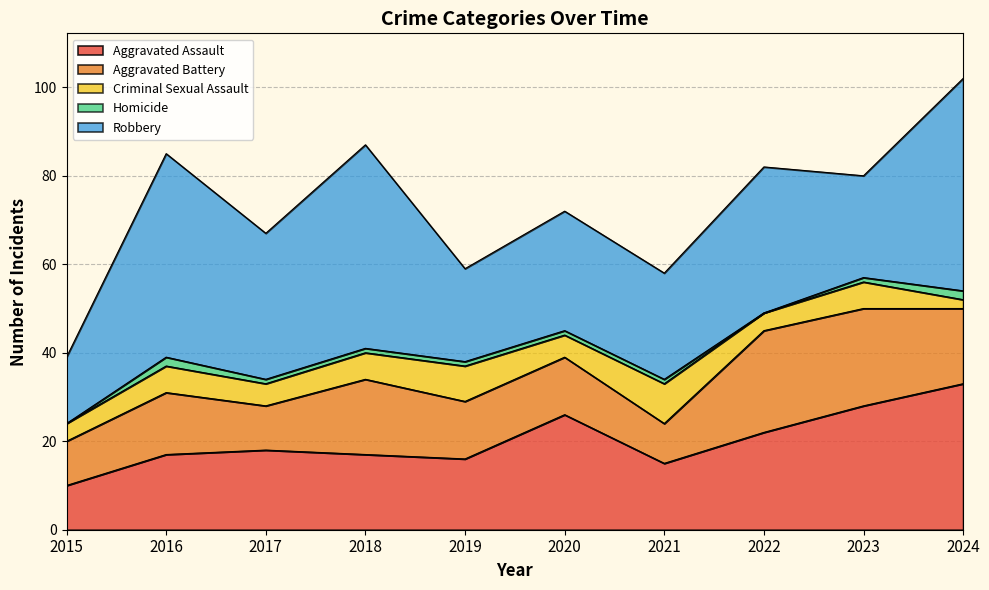

Which category has the lowest value in the Aggravated Battery series?

2021